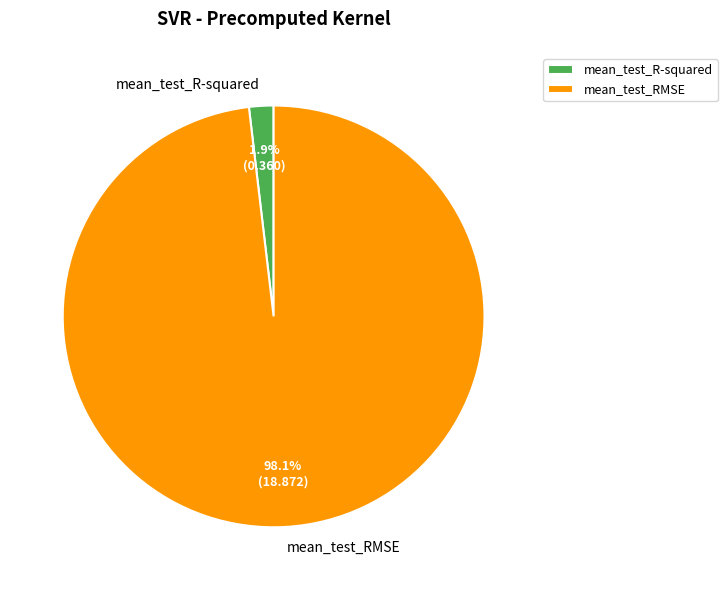

Combined, do mean_test_R-squared and mean_test_RMSE account for over 50%?

Yes